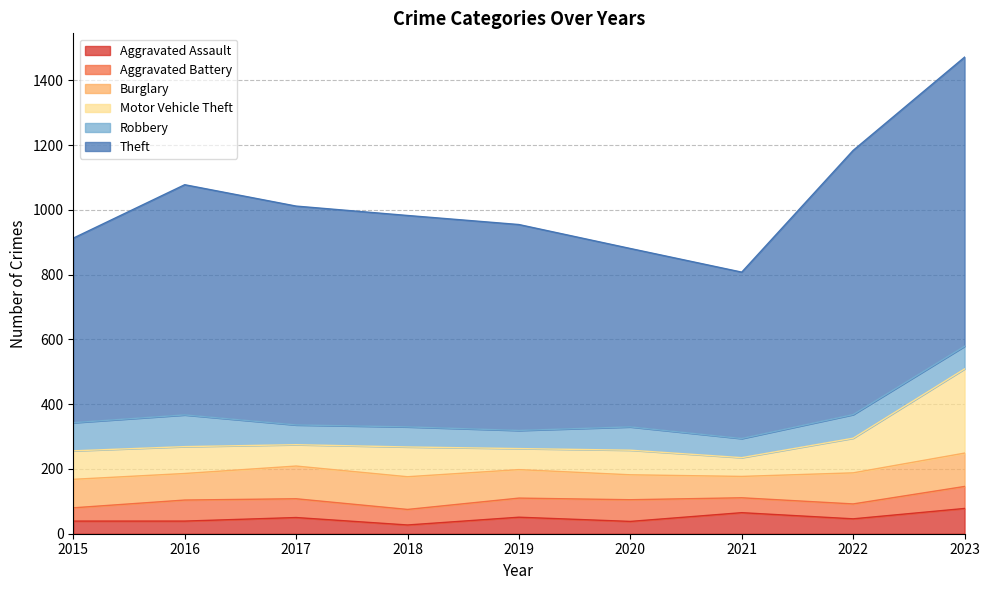

Is it true that Aggravated Battery equals 31 at 2020?

False